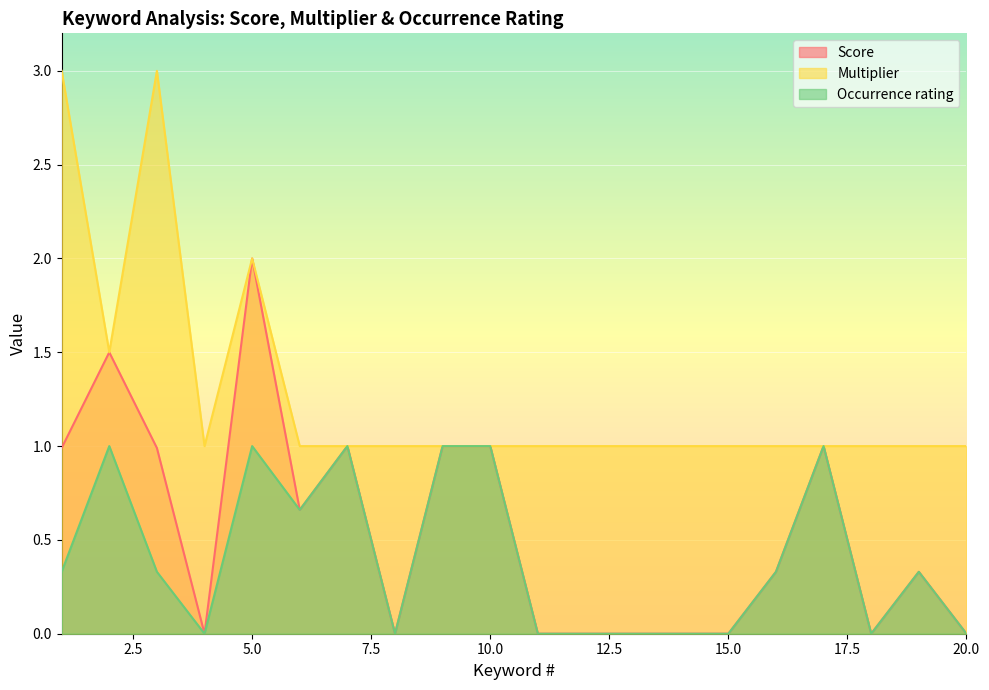

Between 4 and 16, which is larger?

16